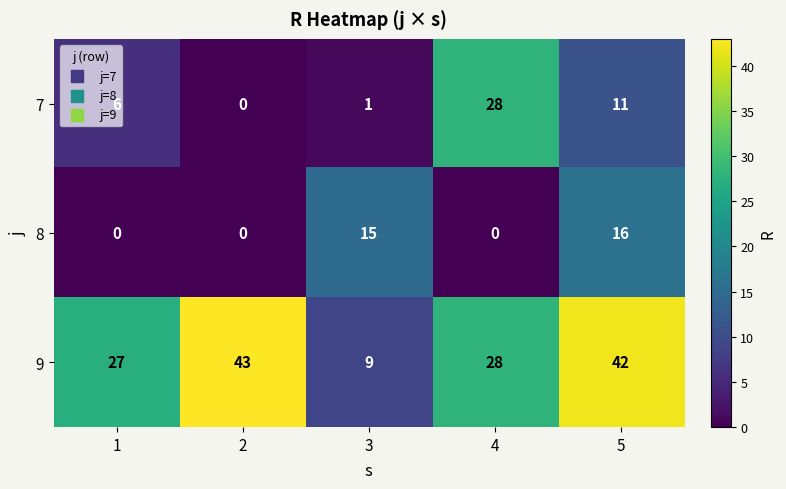

What value does the 9 series have at 4?

28